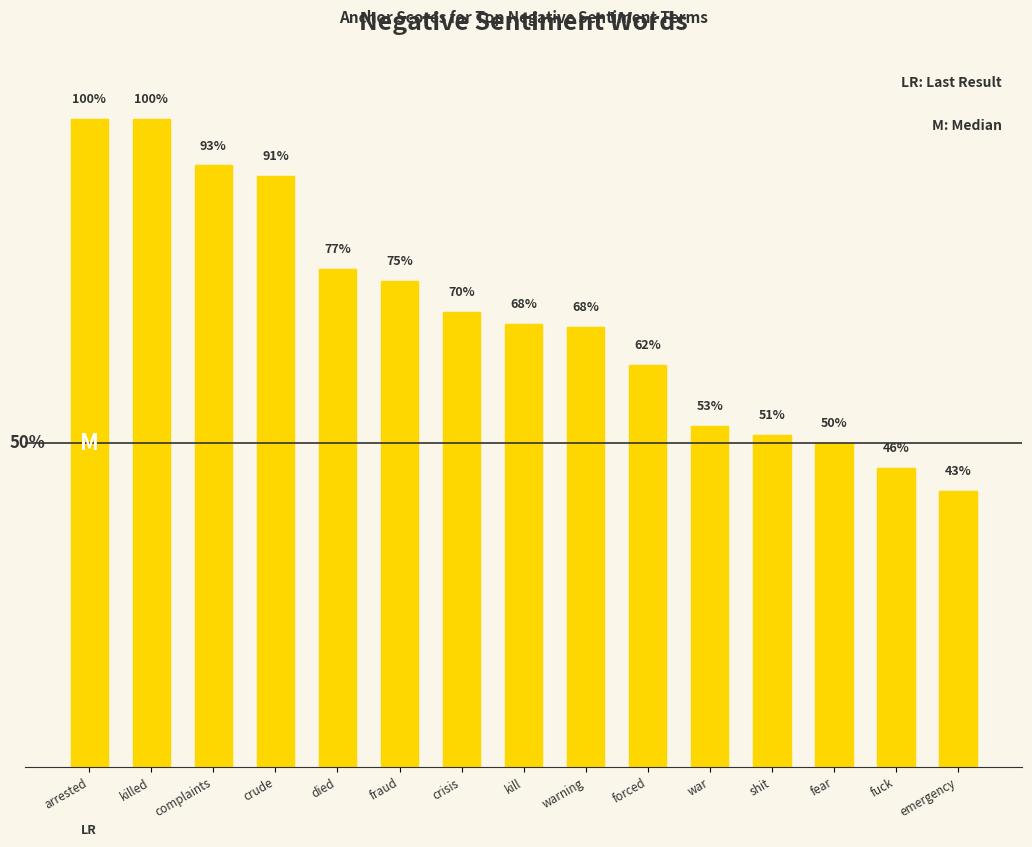

List the labels in order of value, smallest first.

emergency, fuck, fear, shit, war, forced, warning, kill, crisis, fraud, died, crude, complaints, arrested, killed